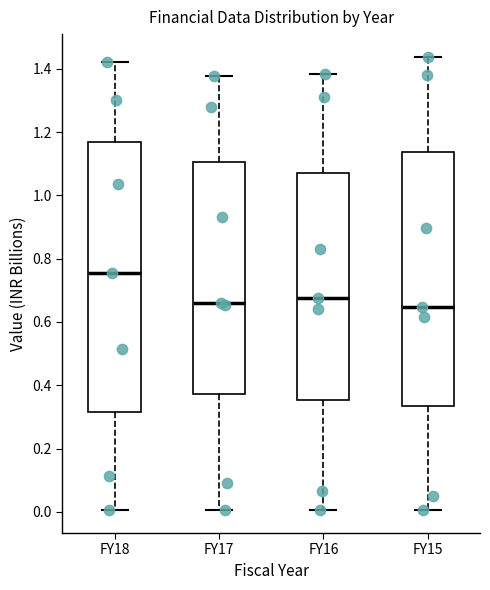

Reading left to right, transcribe this box plot: for each box, give where its median line is, the range the box spans, and where its two whiskers end, as read against the y-axis. The values are not printed on the chart, so give them approximately, as read against the axis.

FY18: median 0.76, box 0.32 to 1.16, whiskers 0.00 to 1.42
FY17: median 0.66, box 0.38 to 1.10, whiskers 0.00 to 1.38
FY16: median 0.68, box 0.36 to 1.08, whiskers 0.00 to 1.38
FY15: median 0.64, box 0.34 to 1.14, whiskers 0.00 to 1.44